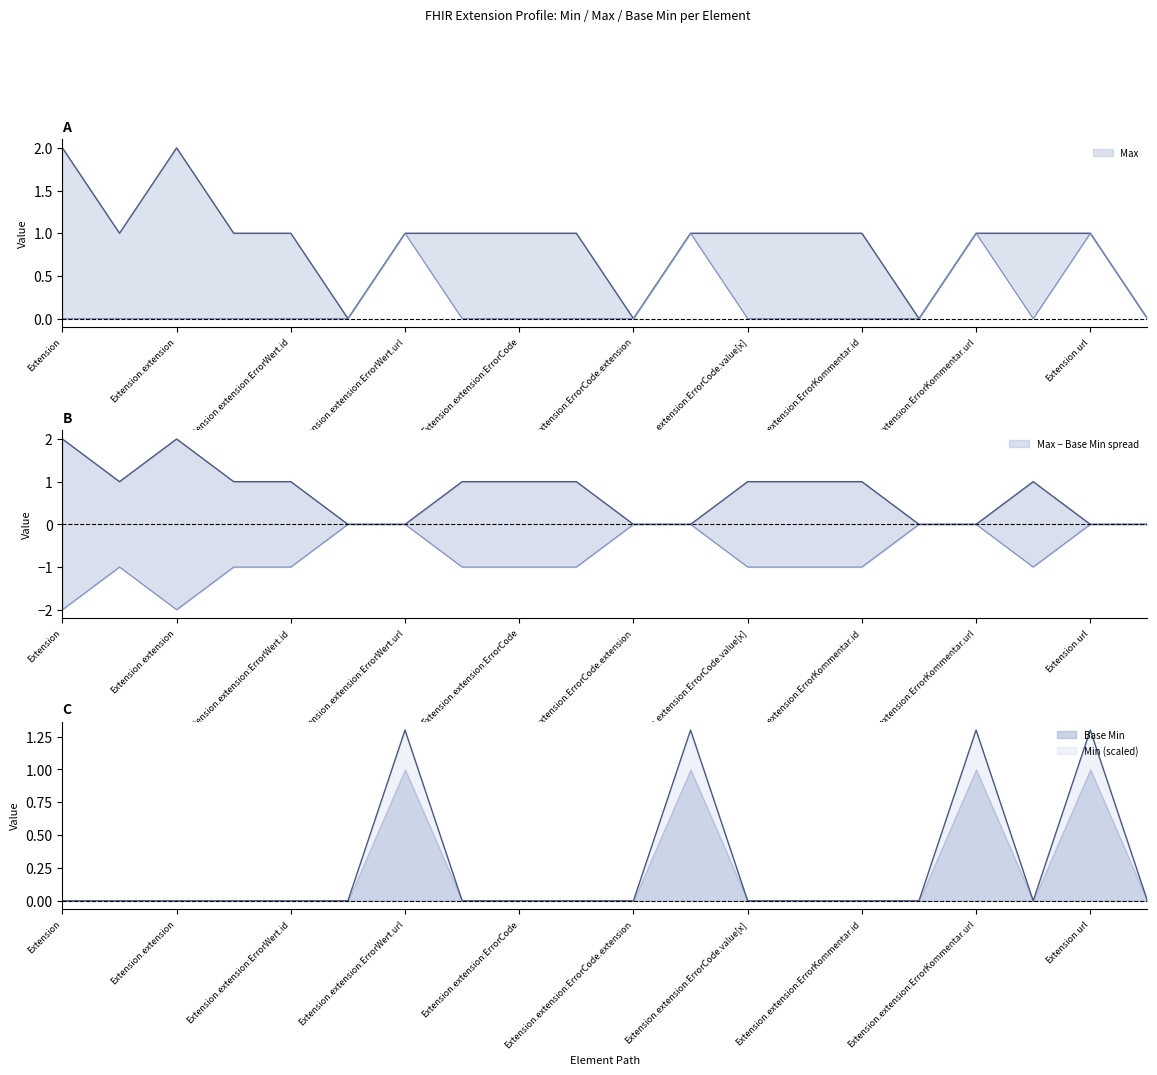

Count the values in the range 0 to 1.

20